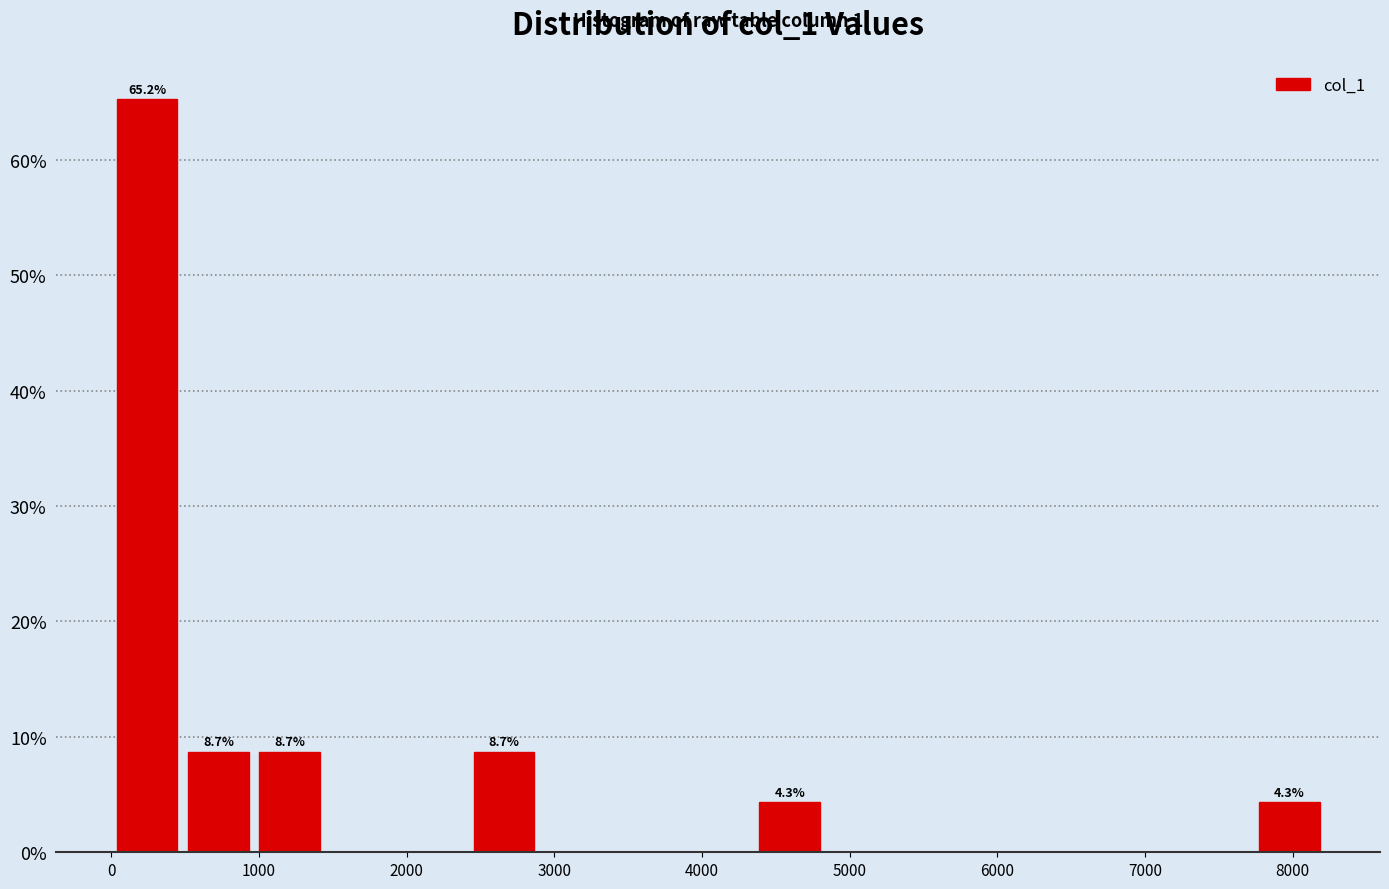

Over which range of the x-axis is the bar tallest?

0 to 500